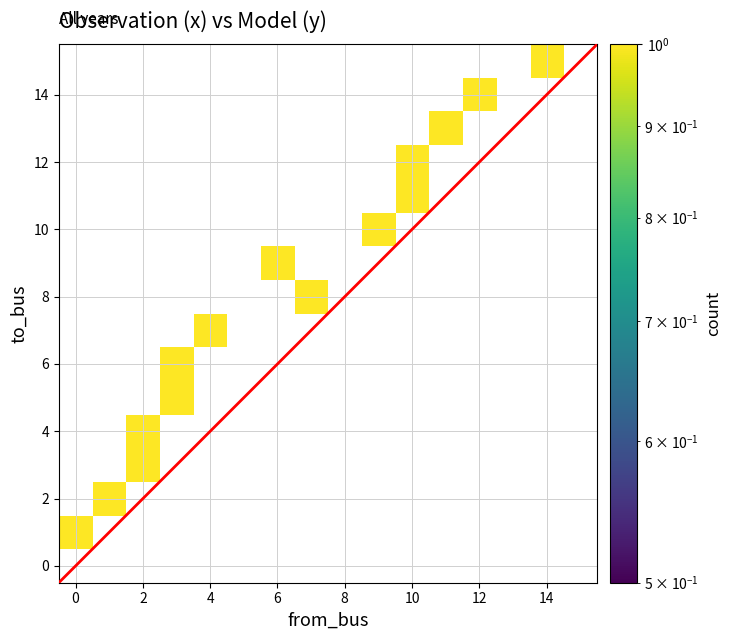

Count the number of categories in the chart.

16